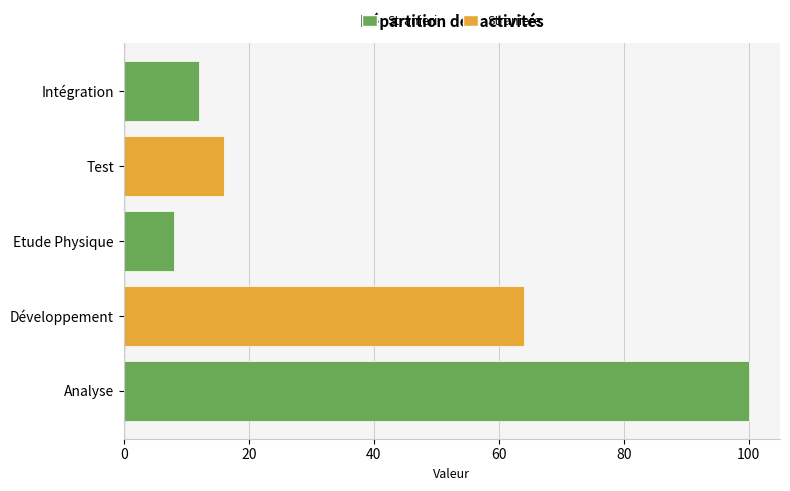

True or false: the data shows 100 at Analyse.

True